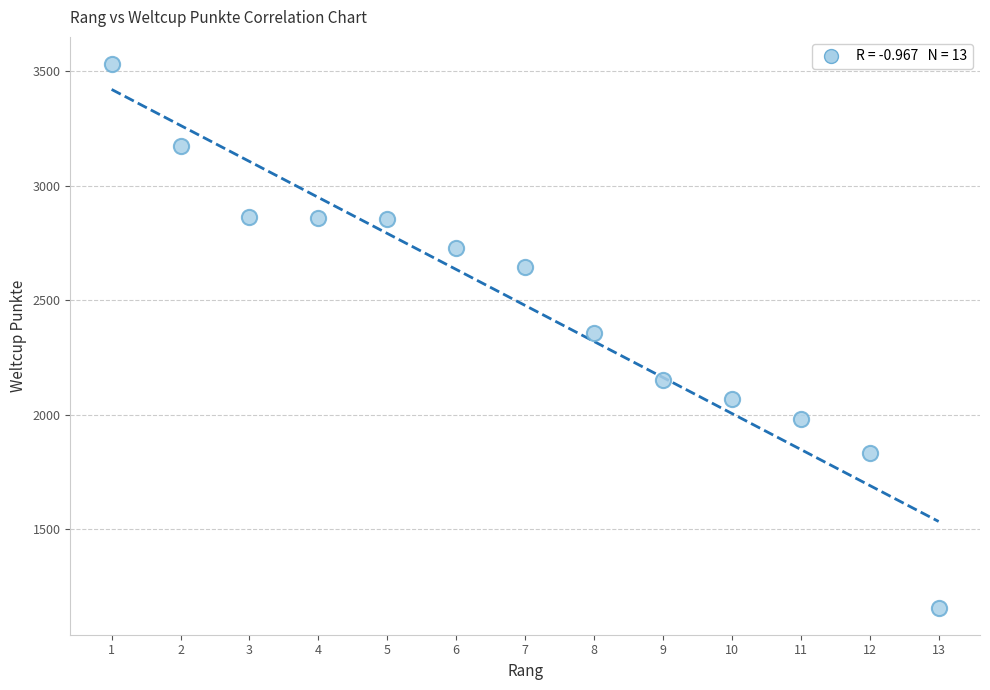

What is the range of X values (max minus min)?

12